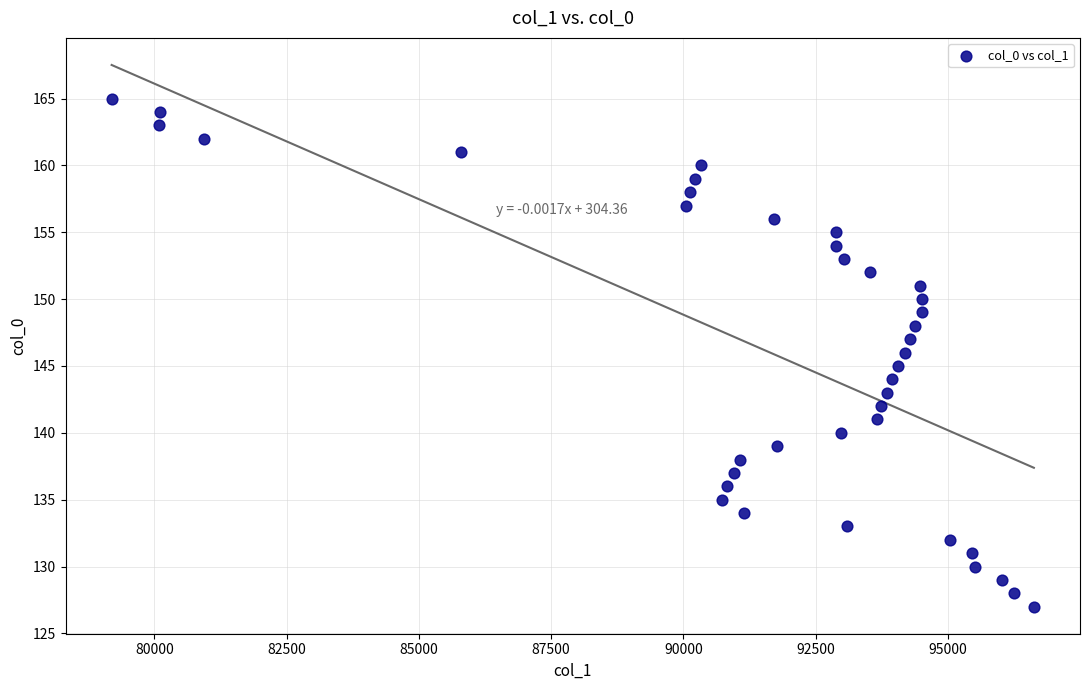

What is the range of Y values (max minus min)?

38